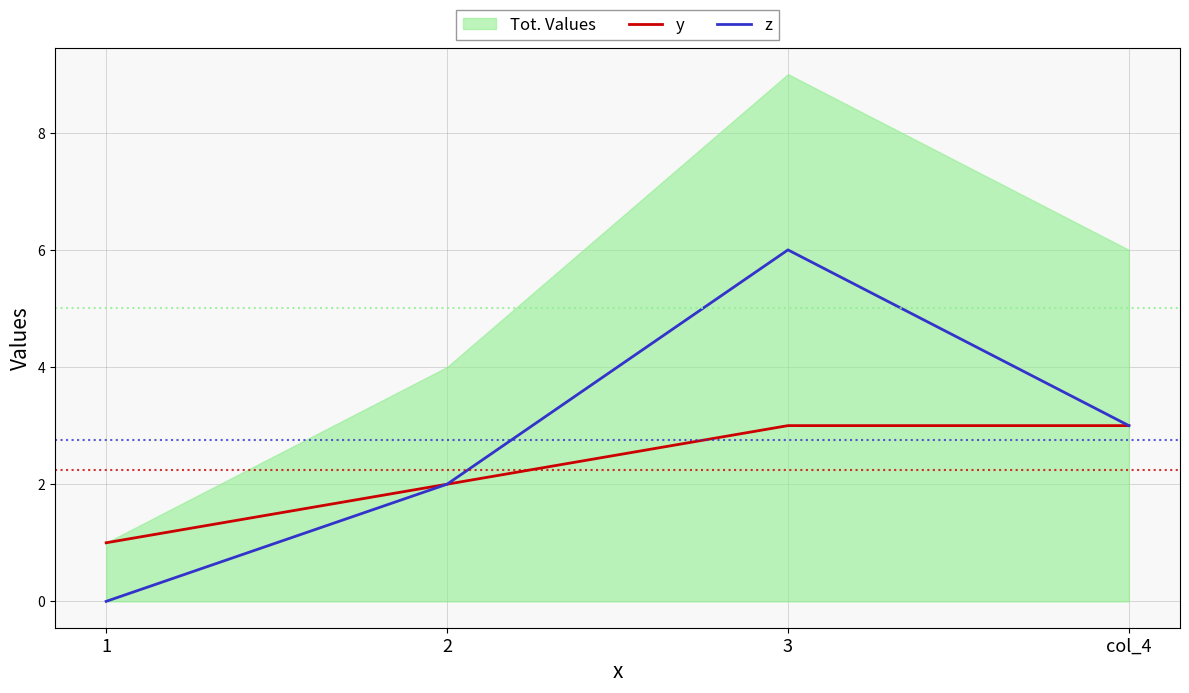

True or false: z and y cross at least once.

False